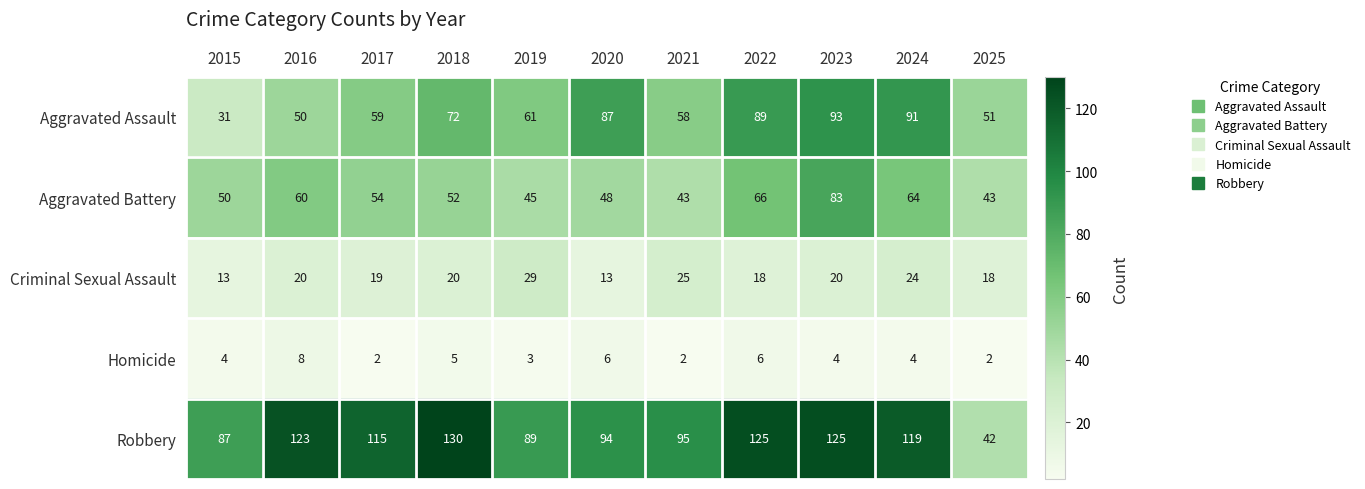

What is the maximum value shown in the chart?

130